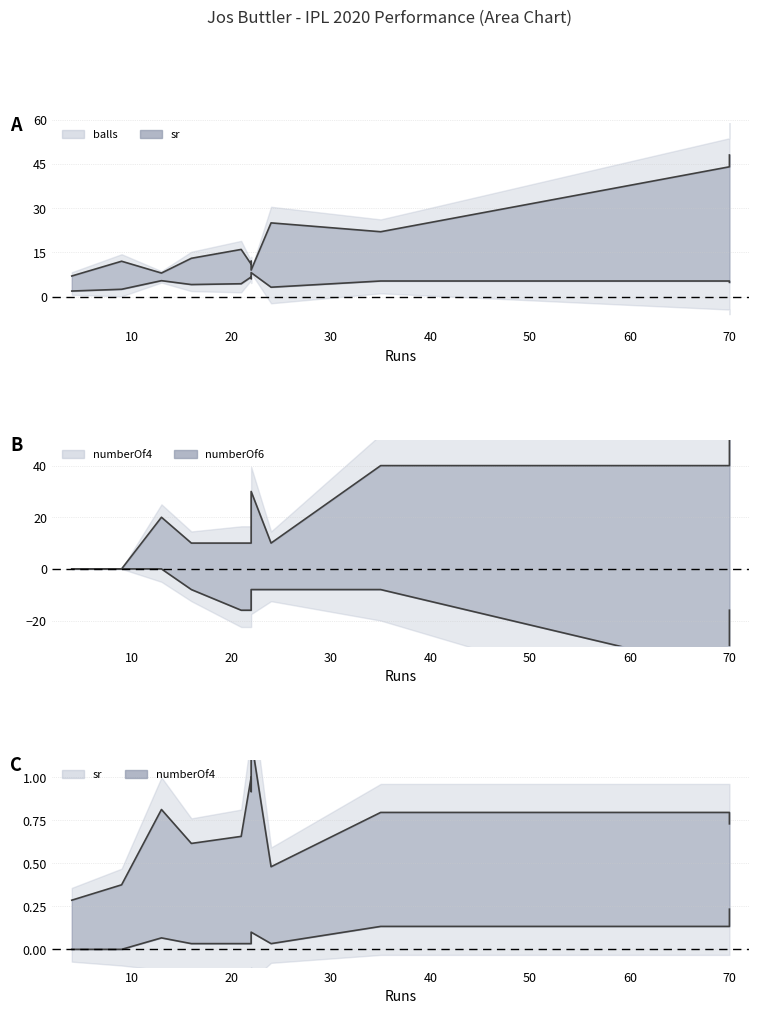

True or false: numberOf4 and numberOf6 intersect in this chart.

False